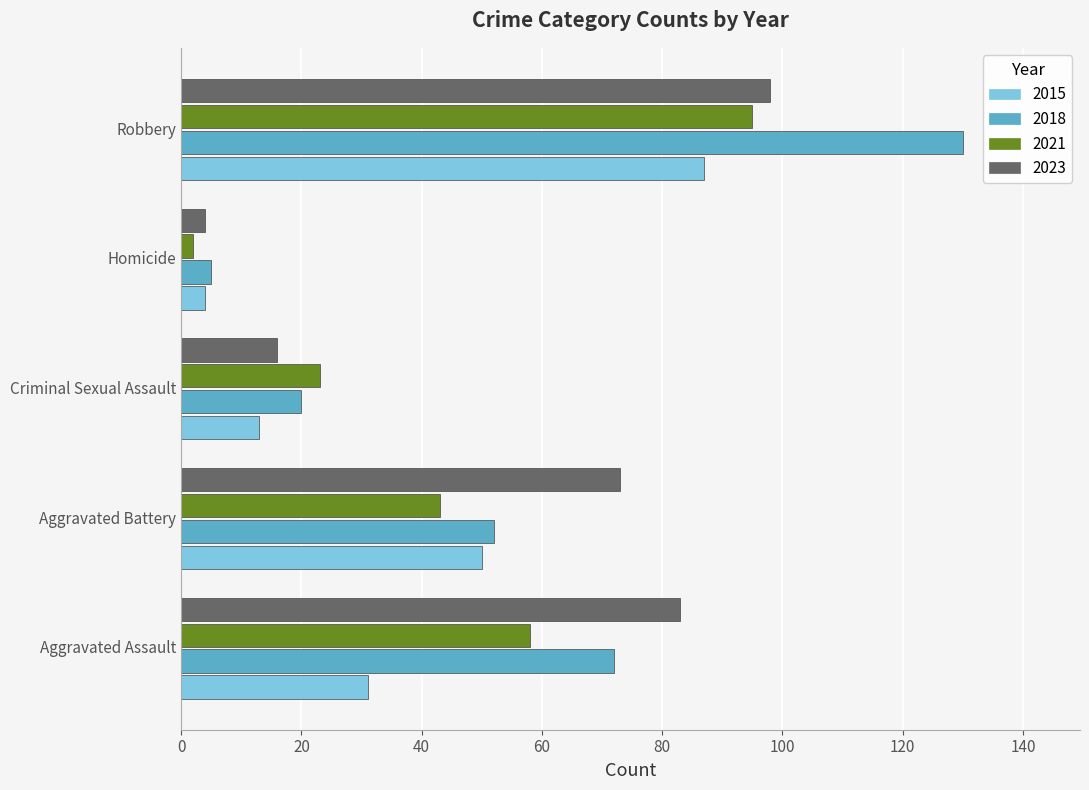

How many data points does each series have?

5